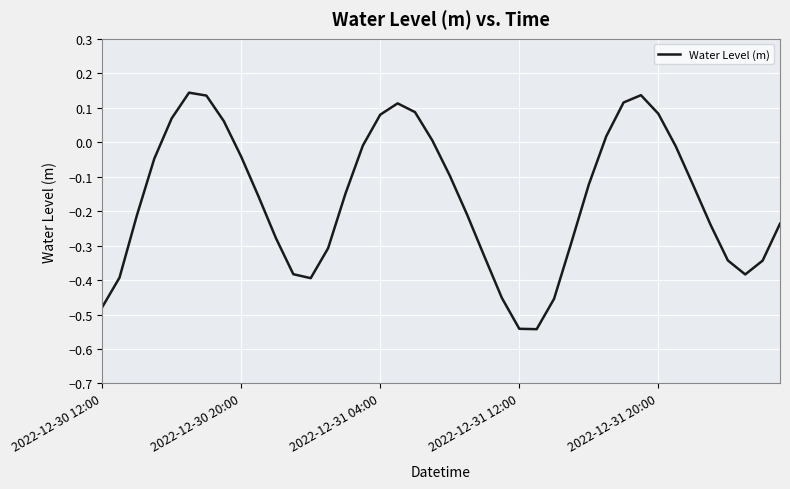

What is the difference between the maximum and minimum values?

0.7